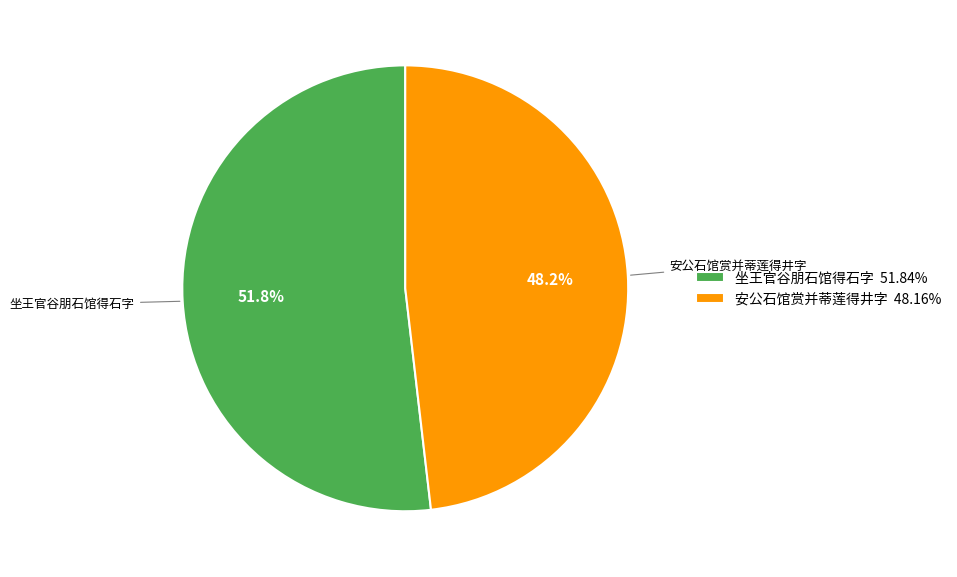

What percentage is the 安公石馆赏并蒂莲得井字 slice, to the nearest percent?

48%